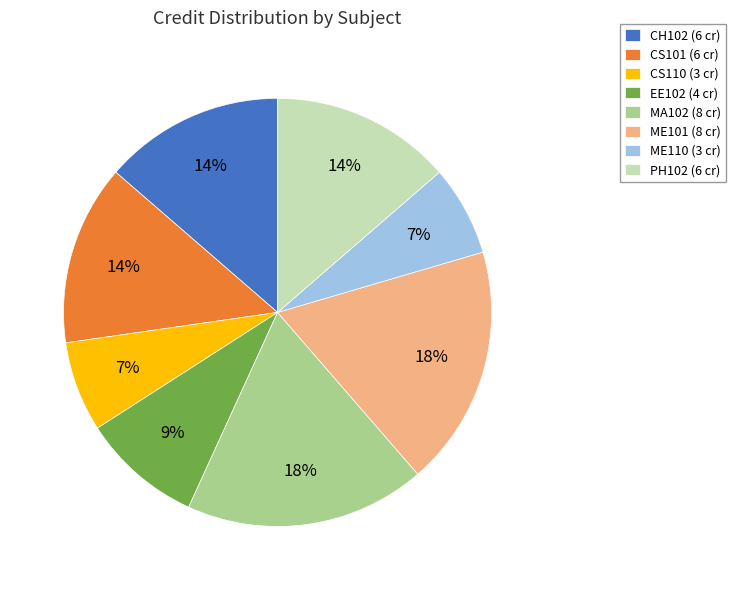

How many segments does this pie chart have?

8